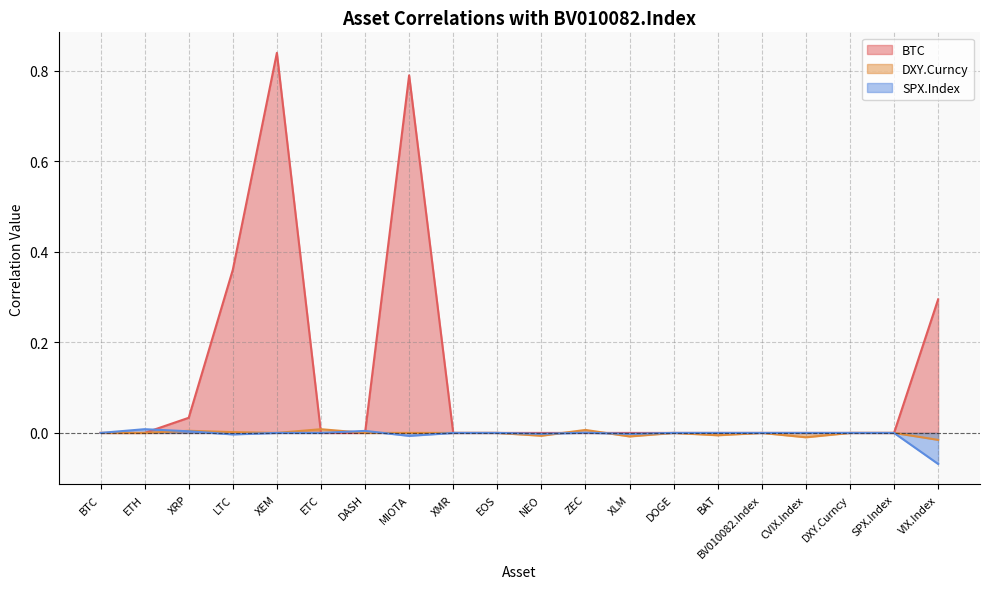

List the labels in order of BTC value, smallest first.

BTC, ETH, ETC, DASH, XMR, EOS, NEO, ZEC, XLM, DOGE, BAT, BV010082.Index, CVIX.Index, DXY.Curncy, SPX.Index, XRP, VIX.Index, LTC, MIOTA, XEM